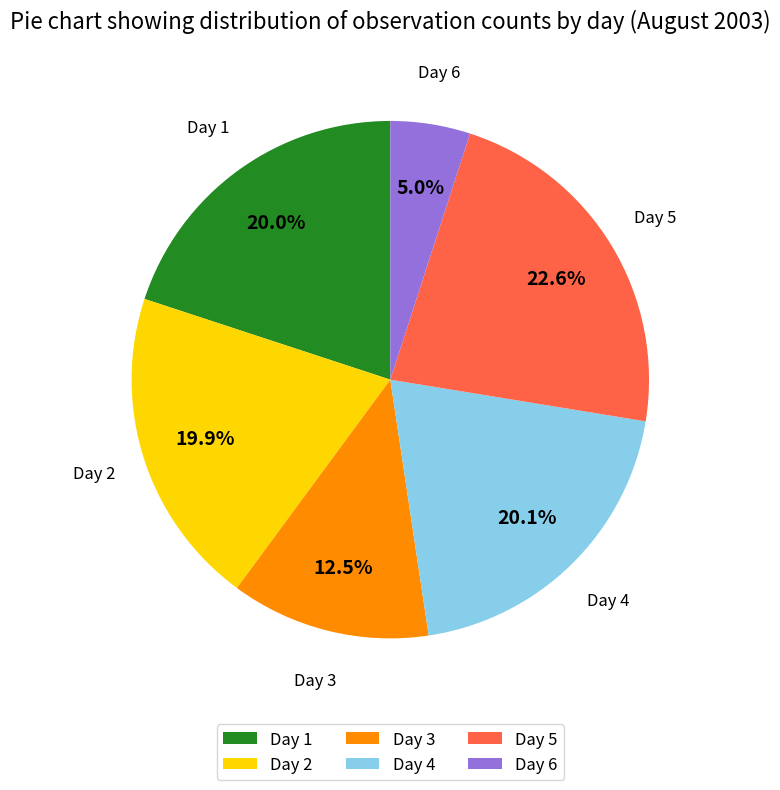

Combined, do Day 2 and Day 5 account for over 50%?

No